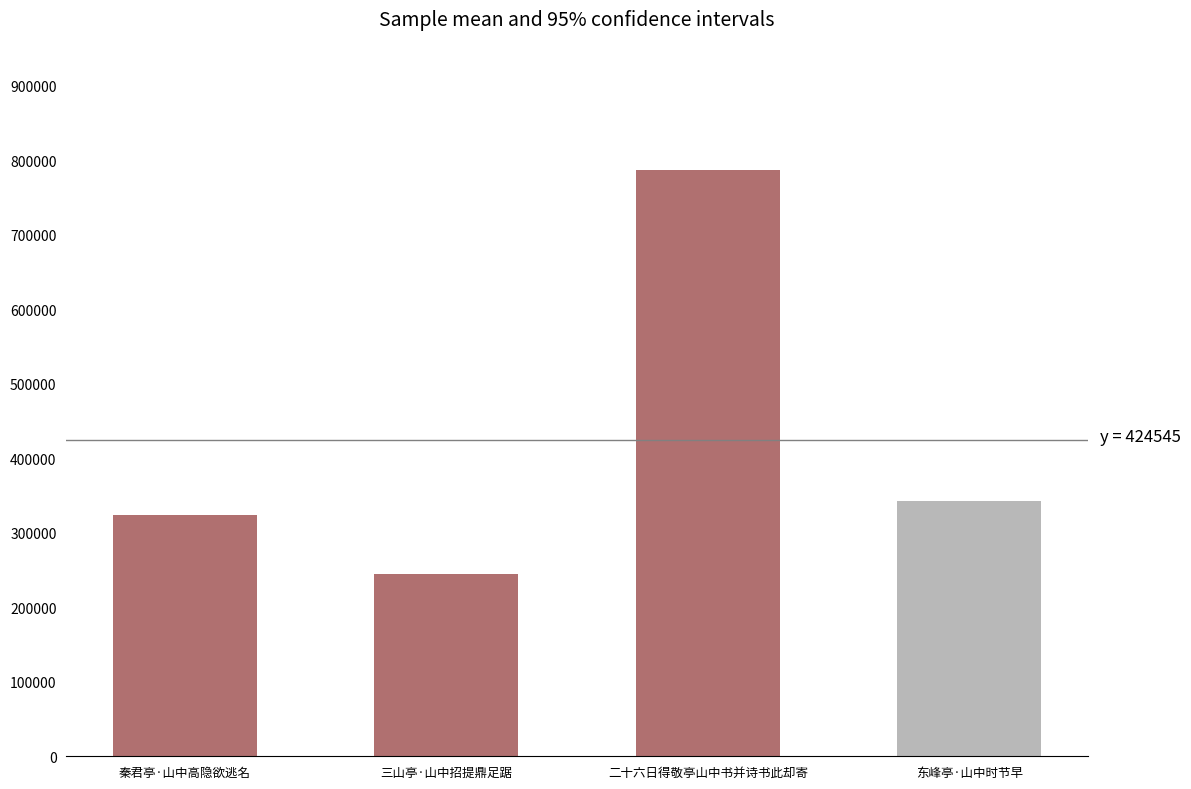

Does the chart contain stacked bars?

No